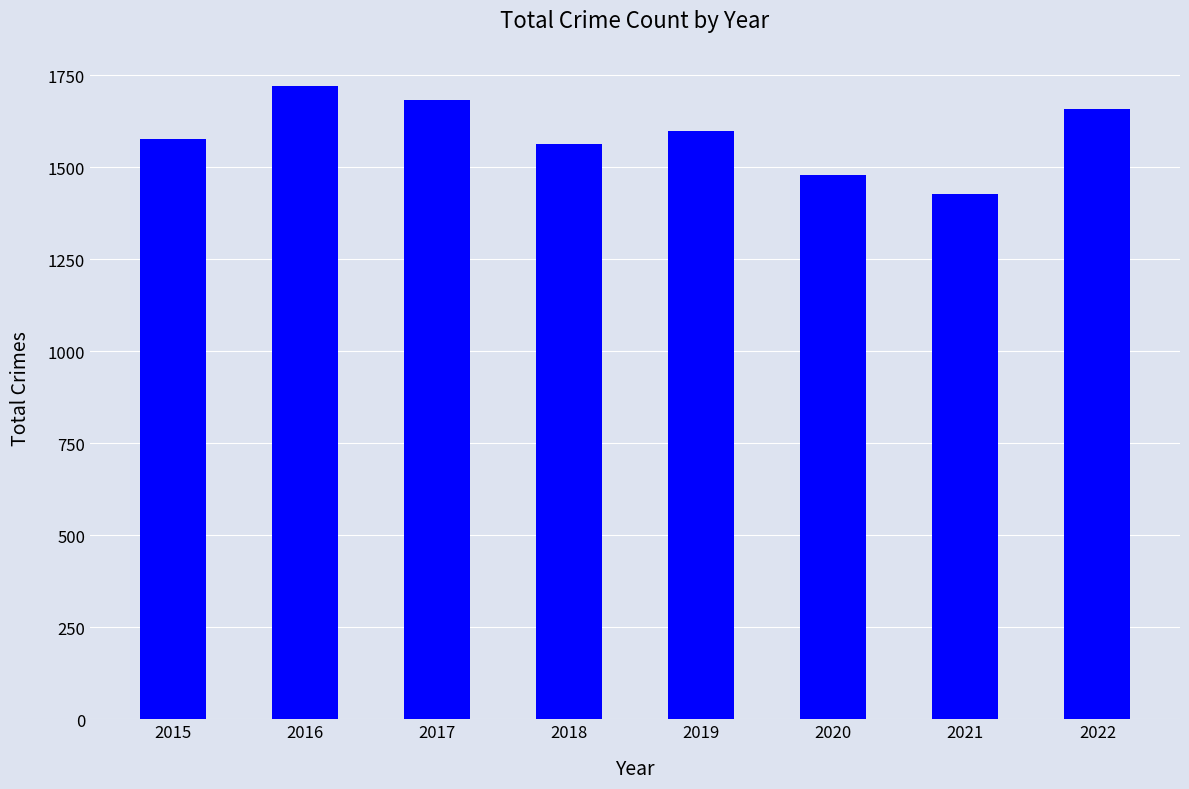

Does the chart contain stacked bars?

No